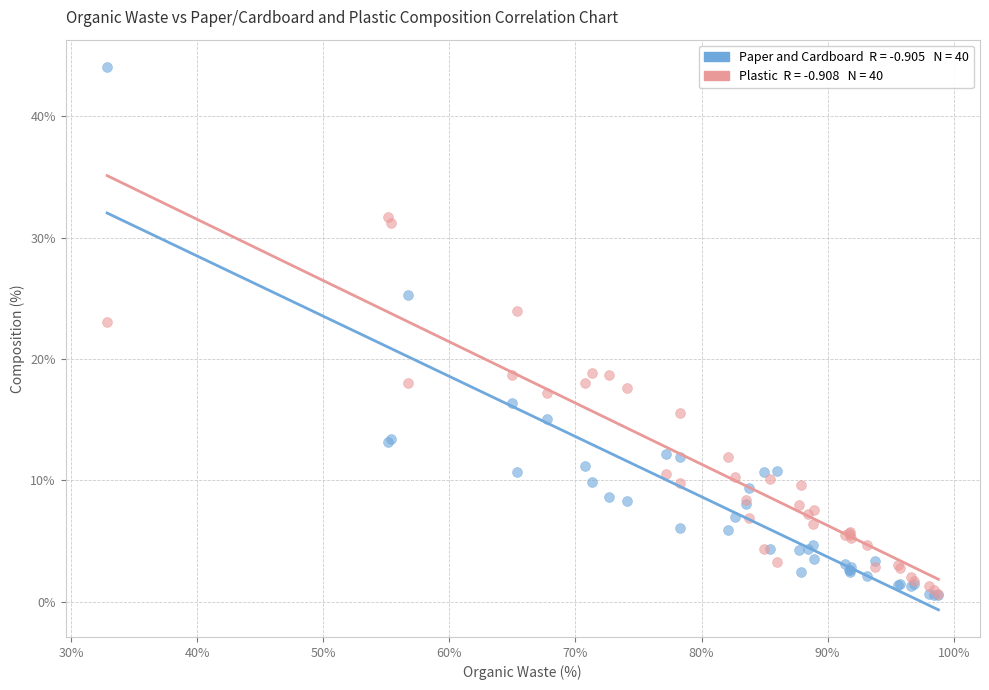

Across all series, what Y value is closest to 22?

23.1